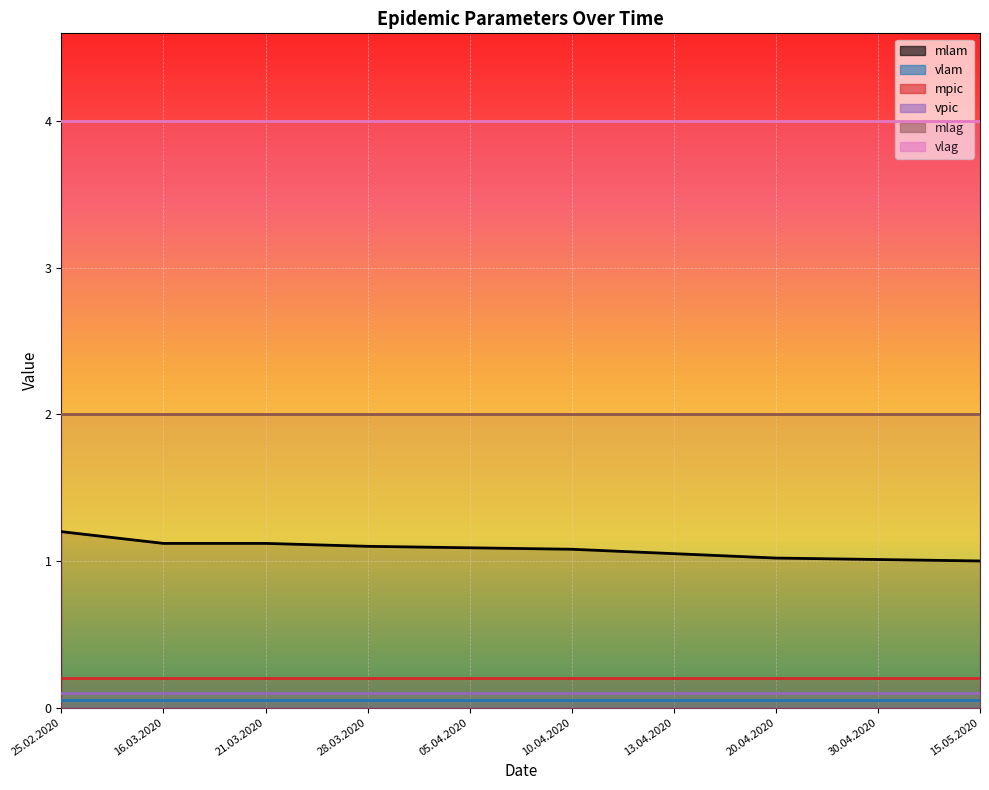

At which category does the chart reach its minimum across all series?

25.02.2020